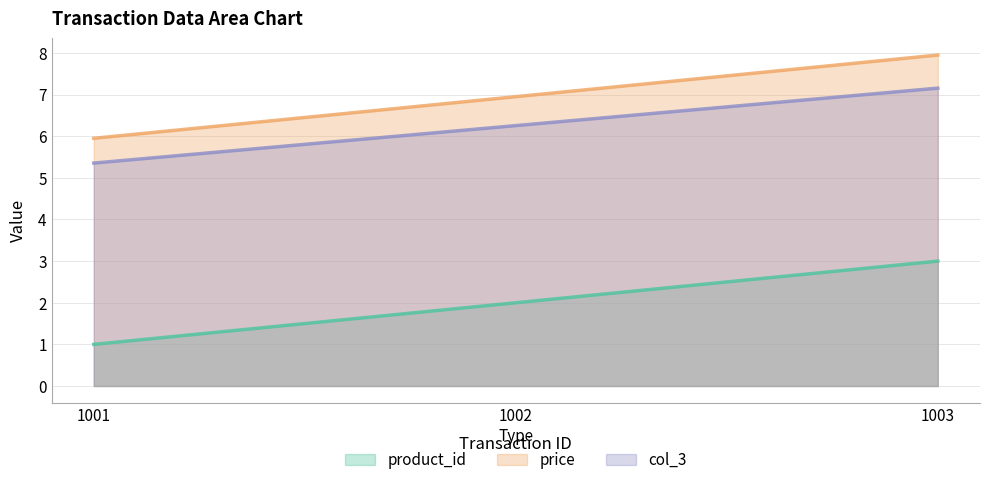

Where does the product_id series first go above 2?

1003